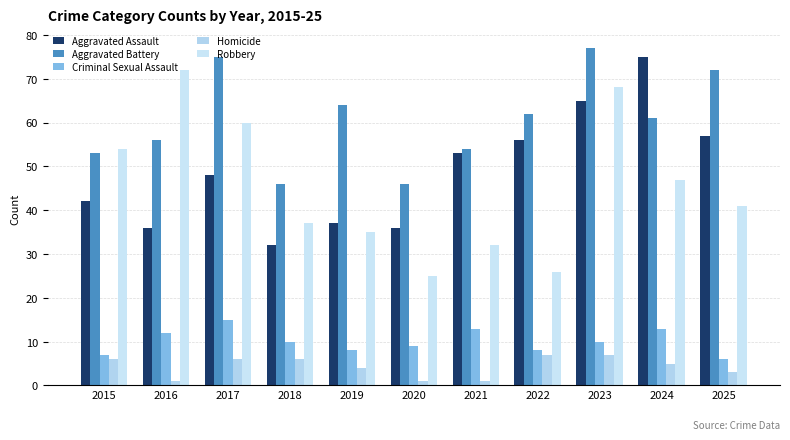

What is the value of the Criminal Sexual Assault bar at the 6th from the left?

9